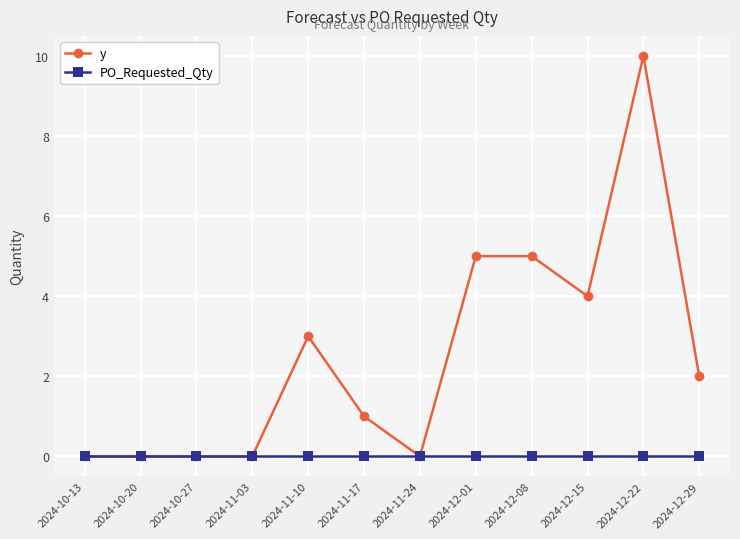

What is the maximum value shown in the chart?

10